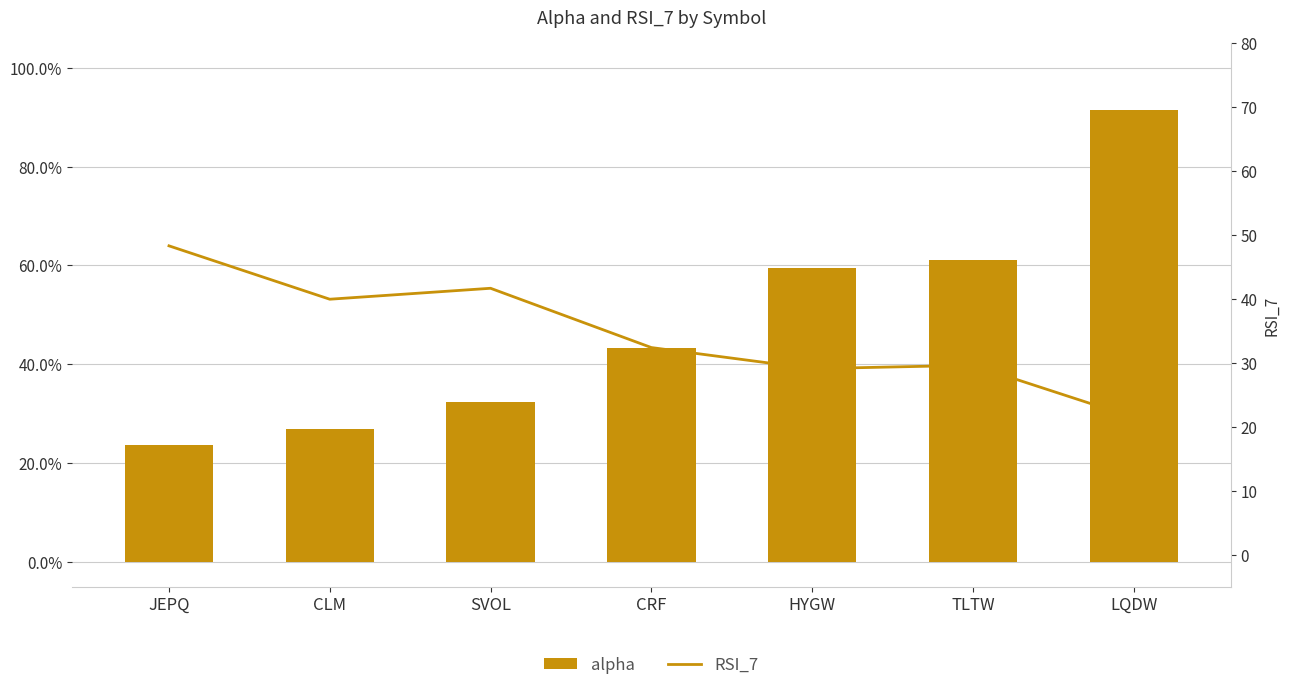

Which series has the widest spread of values?

RSI_7